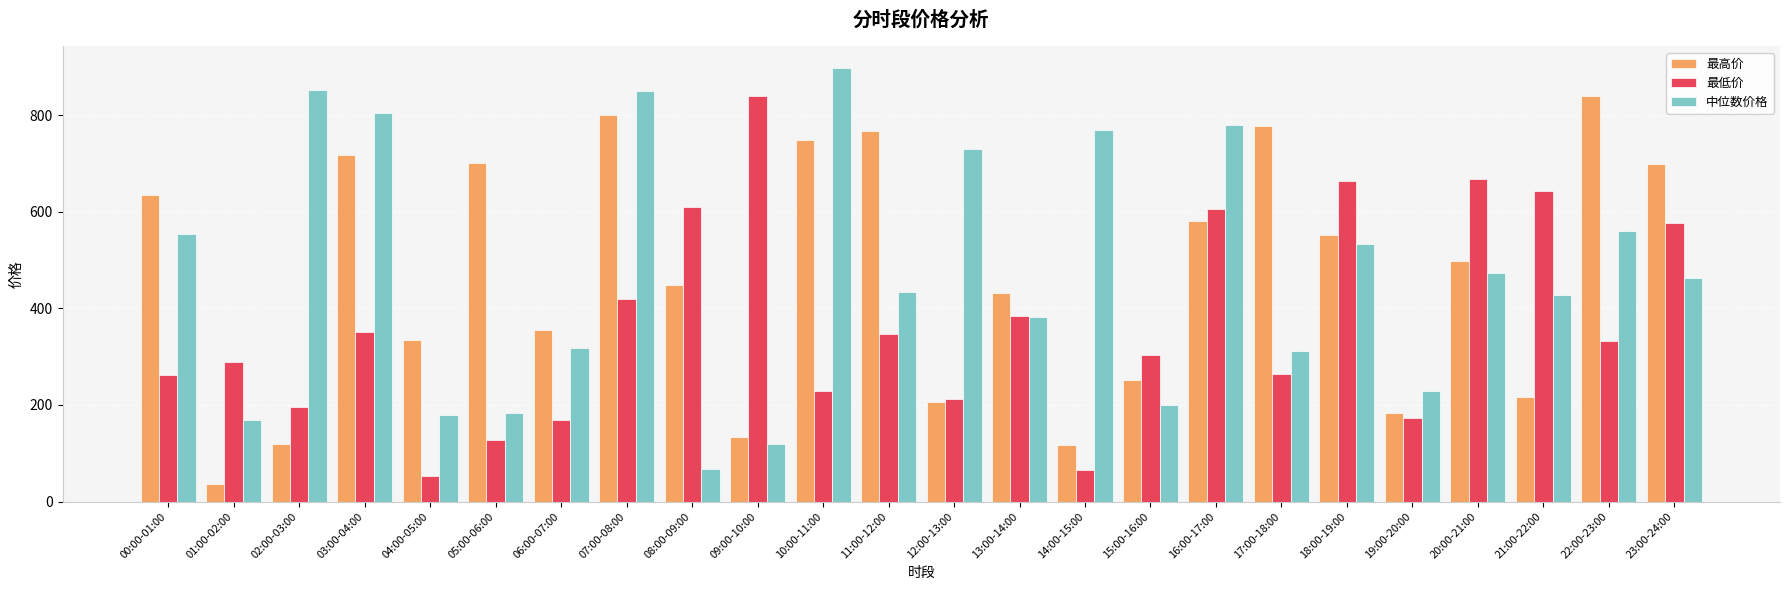

Is the value of 最低价 at 01:00-02:00 greater than the value of 中位数价格 at 19:00-20:00?

Yes